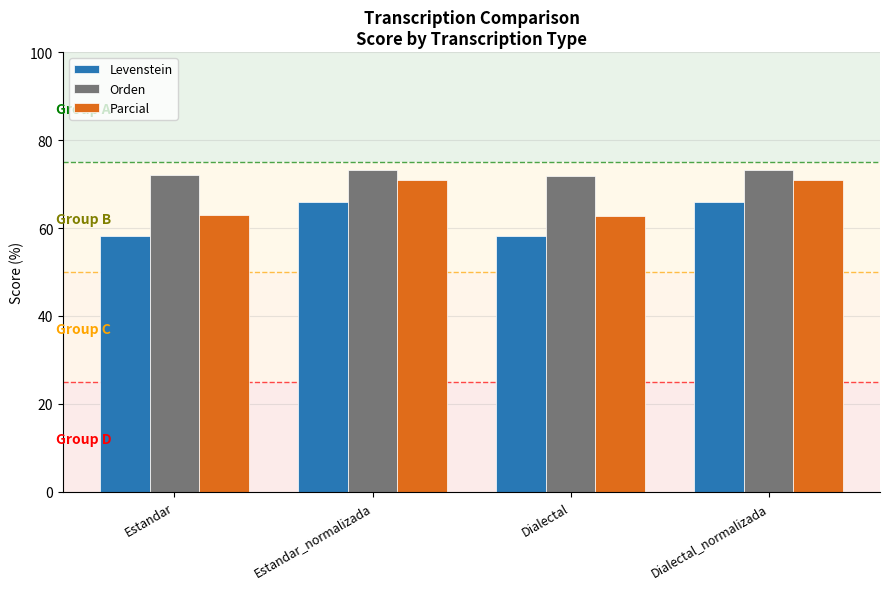

What is the total value across all series at Estandar_normalizada?

210.2